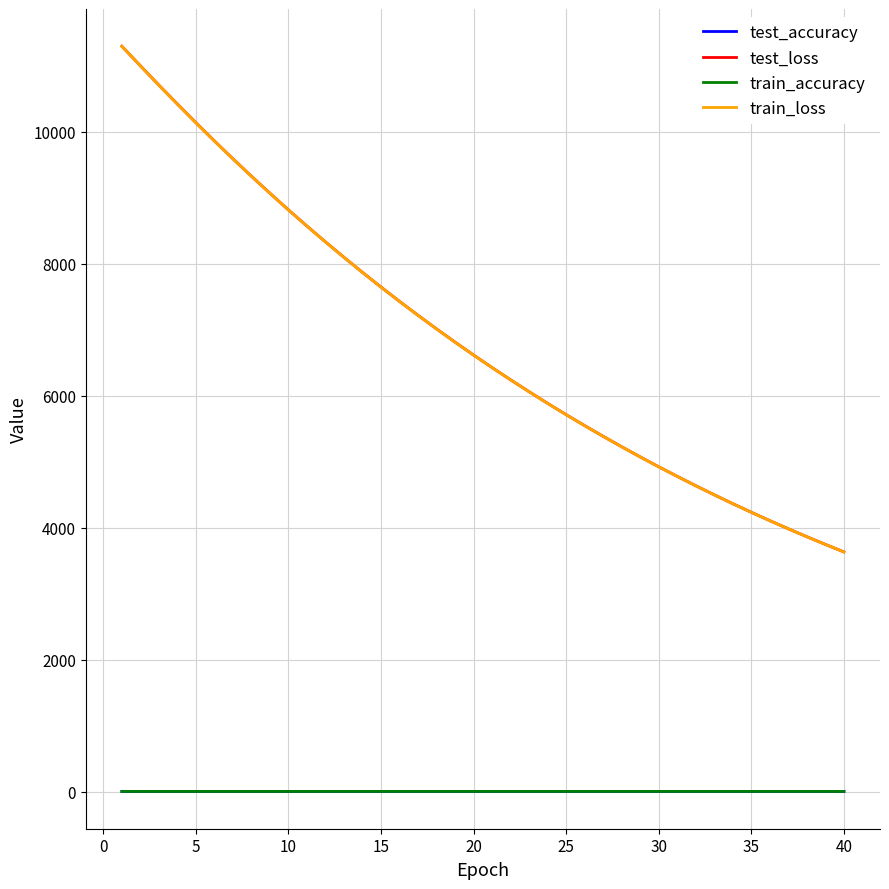

What is the maximum value for test_loss?

11298.1